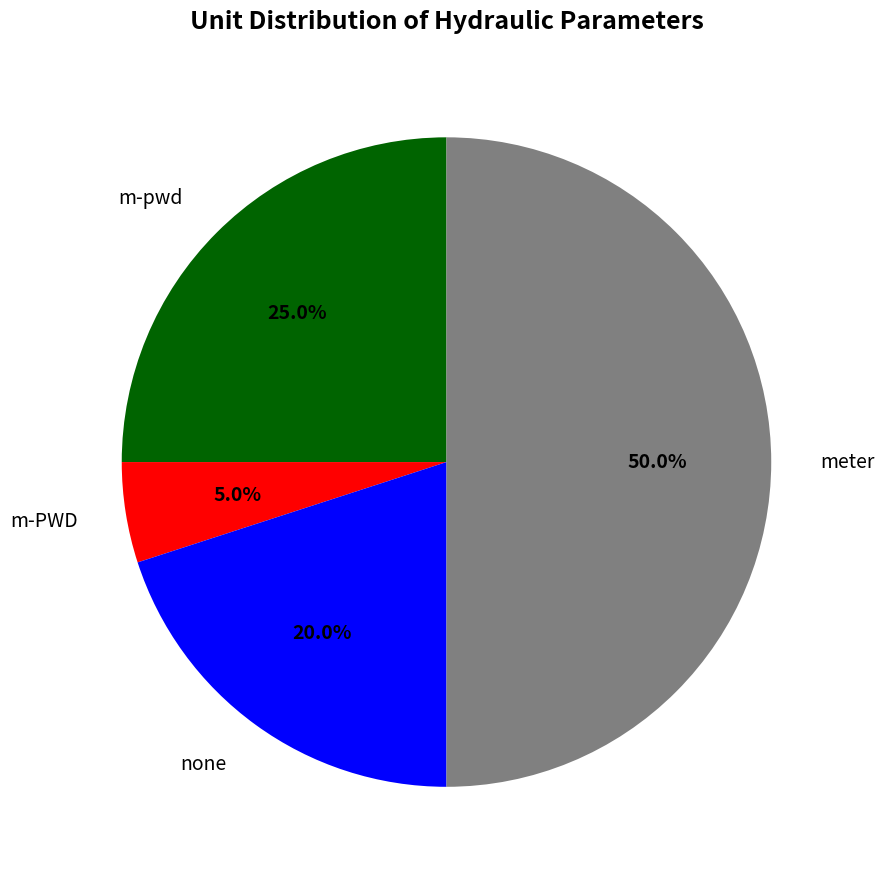

To the nearest percent, what percentage of the pie is m-pwd?

25%